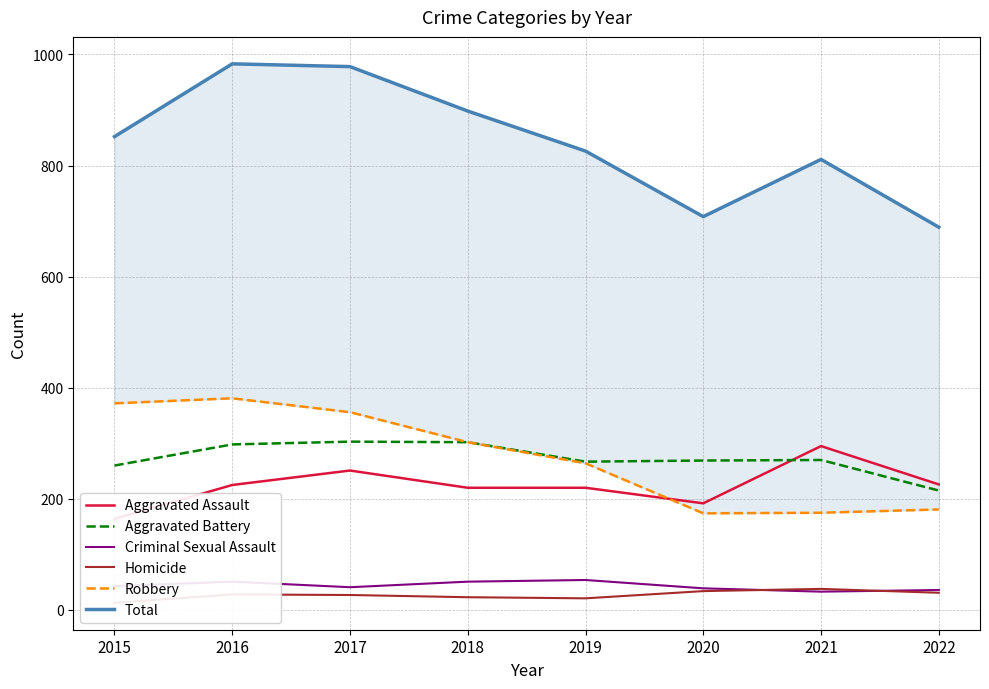

At which category is the sum across all series the highest?

2016